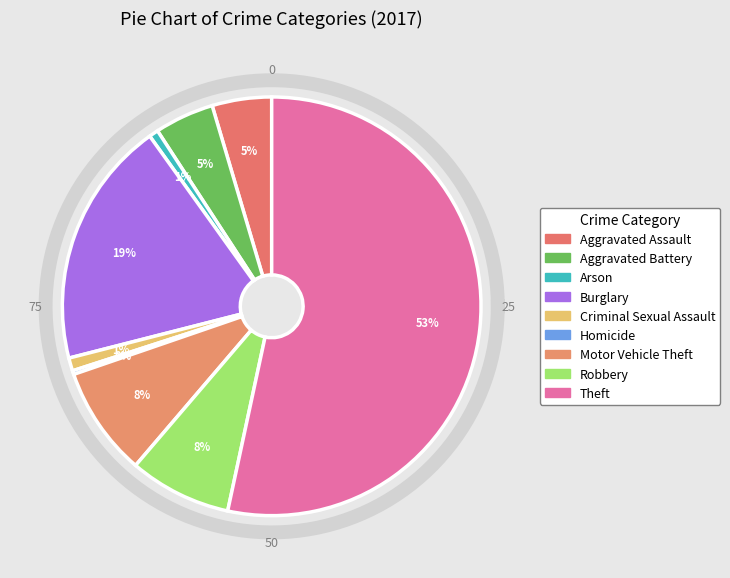

Is Robbery the majority of the pie?

No